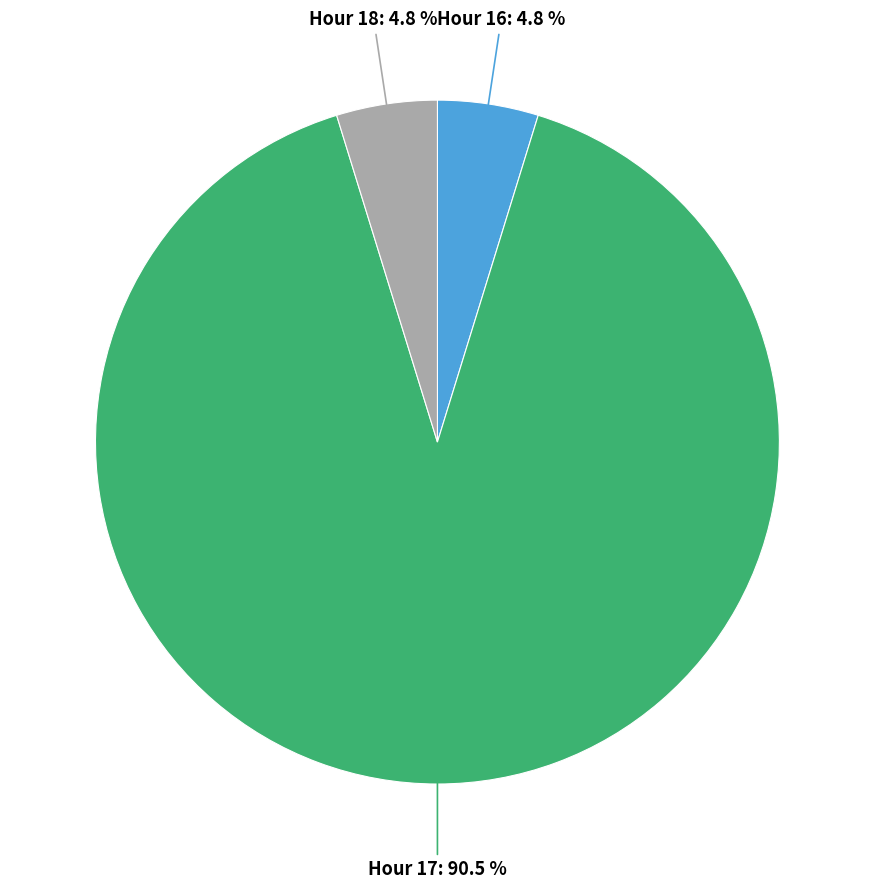

Is there any slice that represents more than half of the pie?

Yes